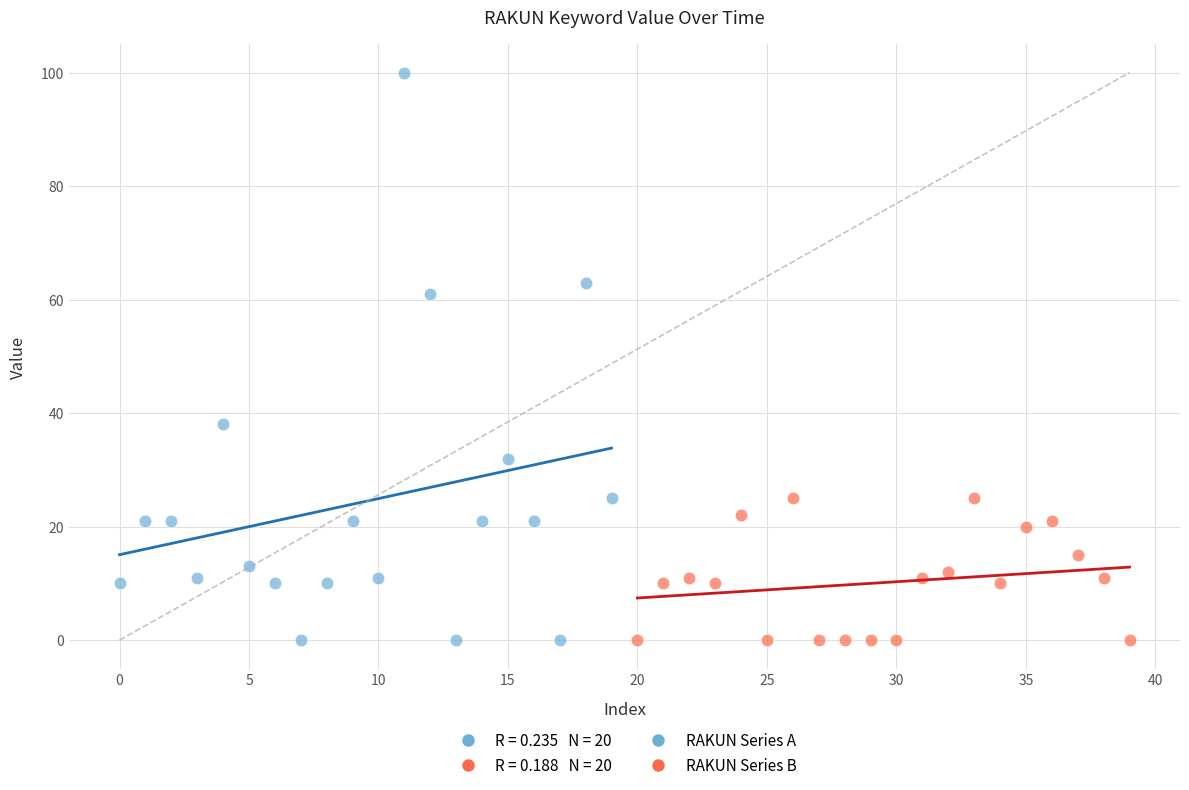

Which series contains the highest Y value?

RAKUN Series A